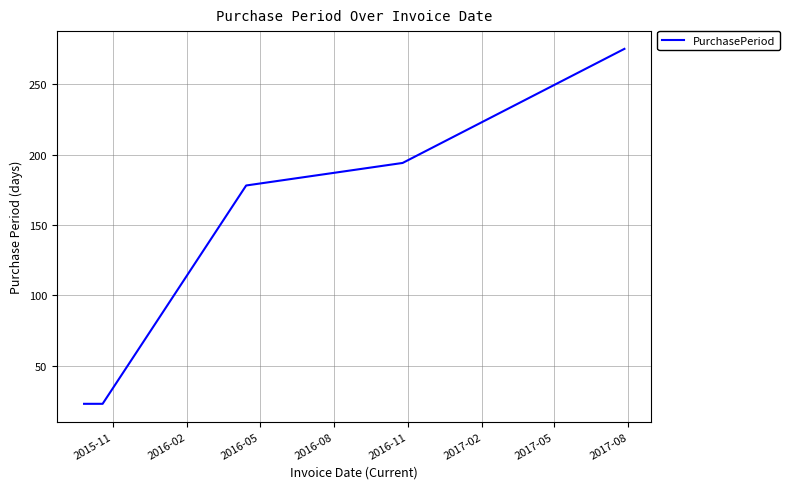

Reading left to right, list all the values displayed in this chart.

23	23	178	194	275